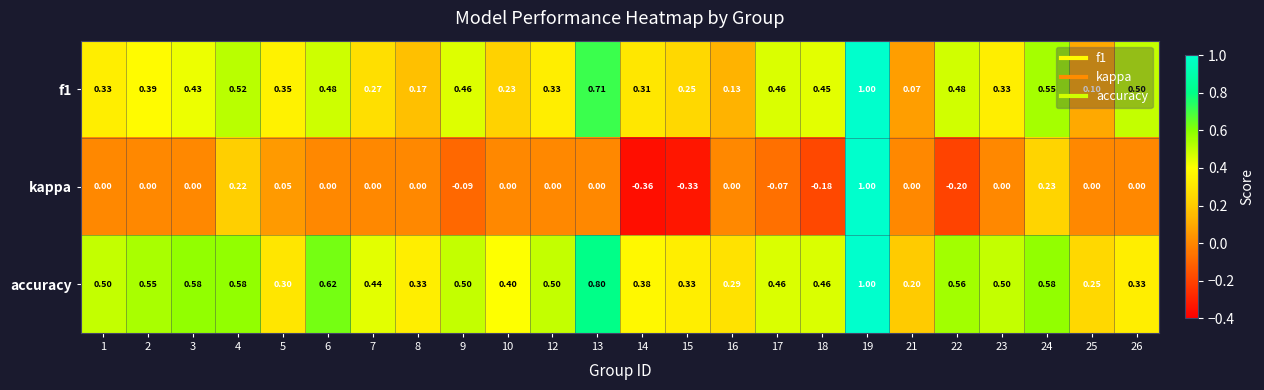

Is the value of accuracy at 2 greater than the value of kappa at 16?

Yes